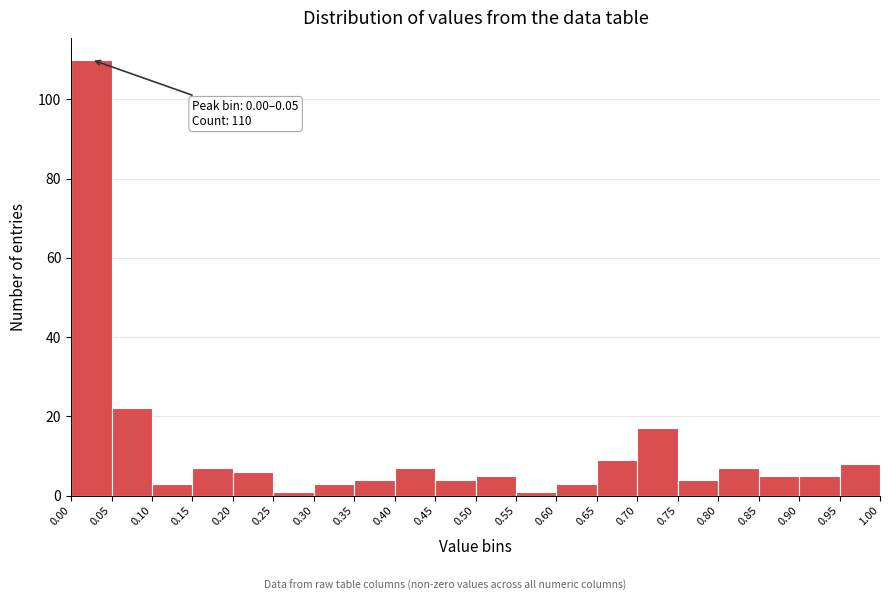

Over which range of the x-axis is the bar tallest?

0.00 to 0.05